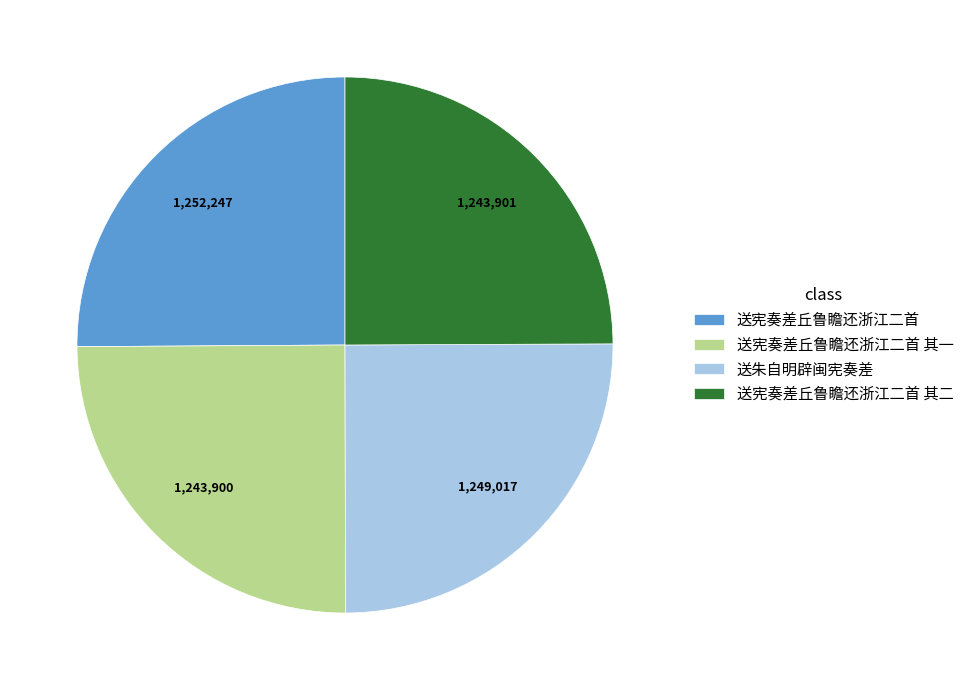

Is it true that 送宪奏差丘鲁瞻还浙江二首 其一 is 25% of the pie?

True